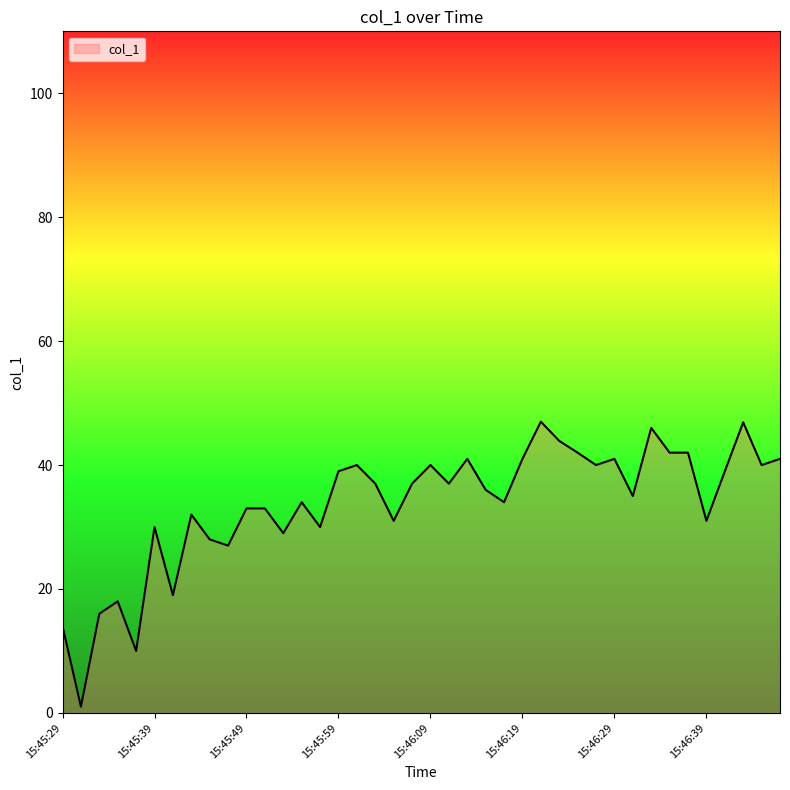

What is the maximum value shown in the chart?

47.0